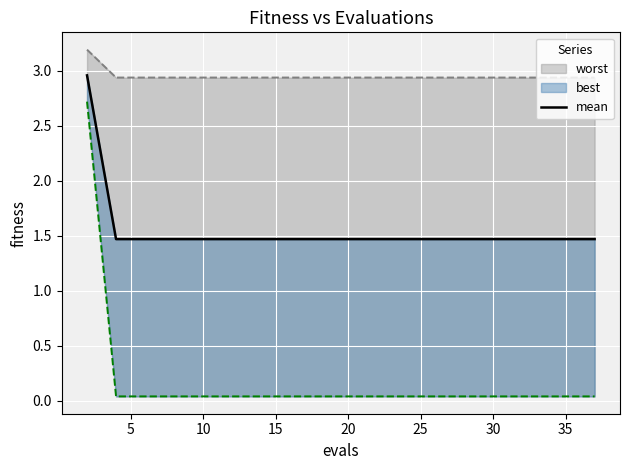

The chart shows a value of 1.5 at 5. True or false?

True